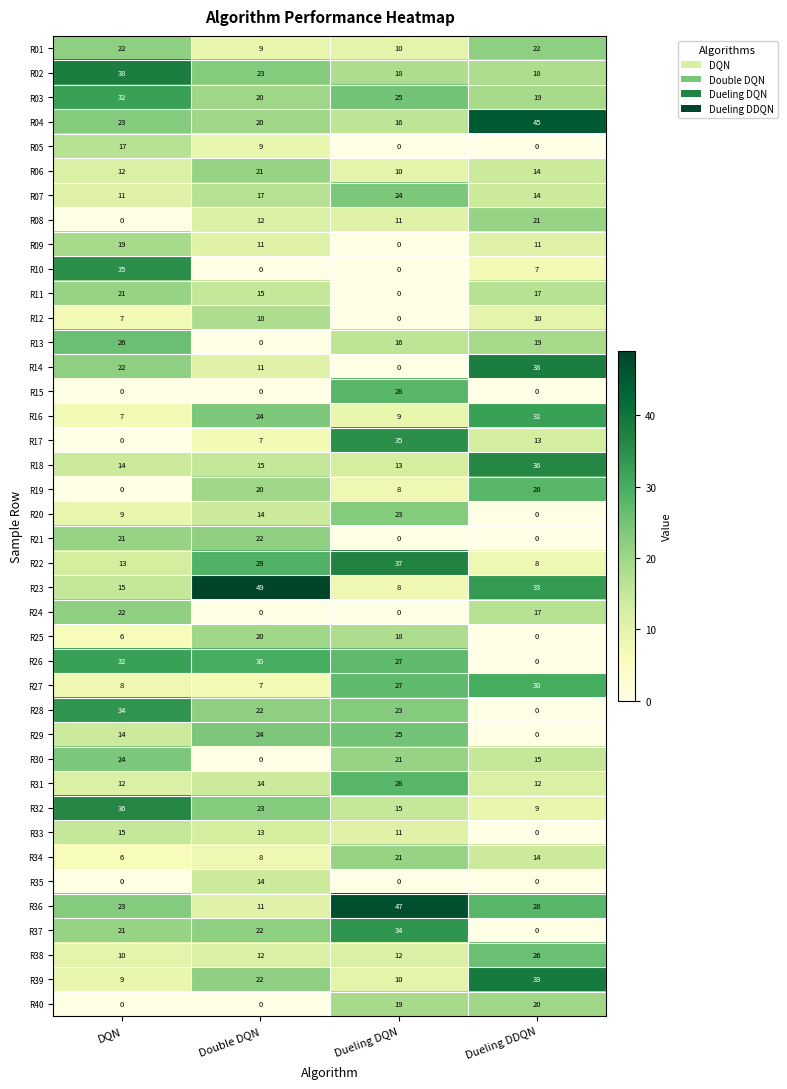

Between Dueling DQN and Dueling DDQN, which series saw the biggest shift?

R14